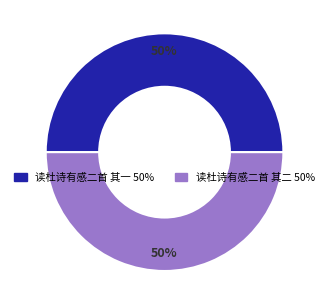

The 读杜诗有感二首 其二 slice represents 37% of the pie. True or false?

False